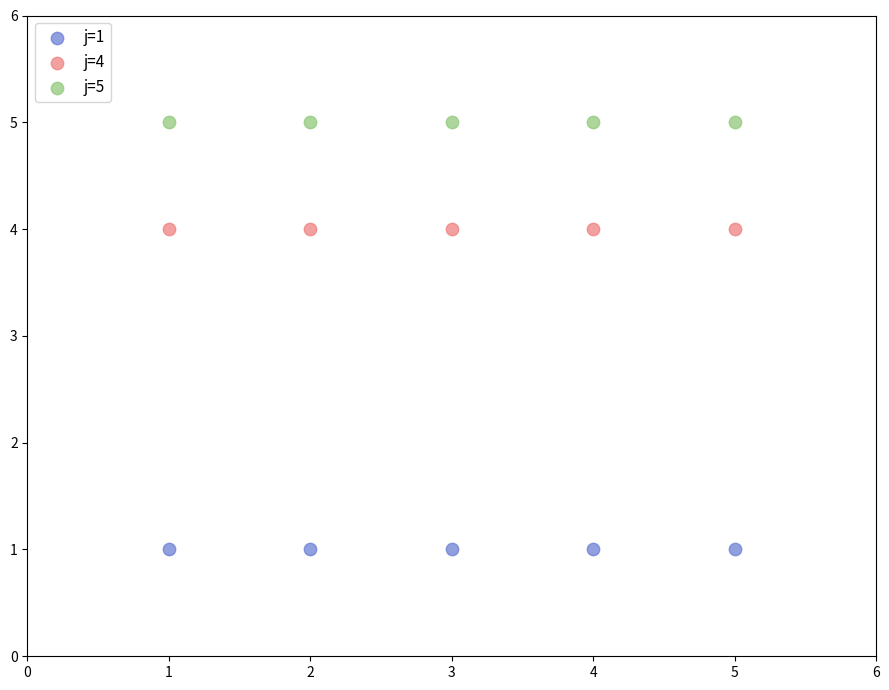

Which series reaches the minimum Y coordinate?

j=1